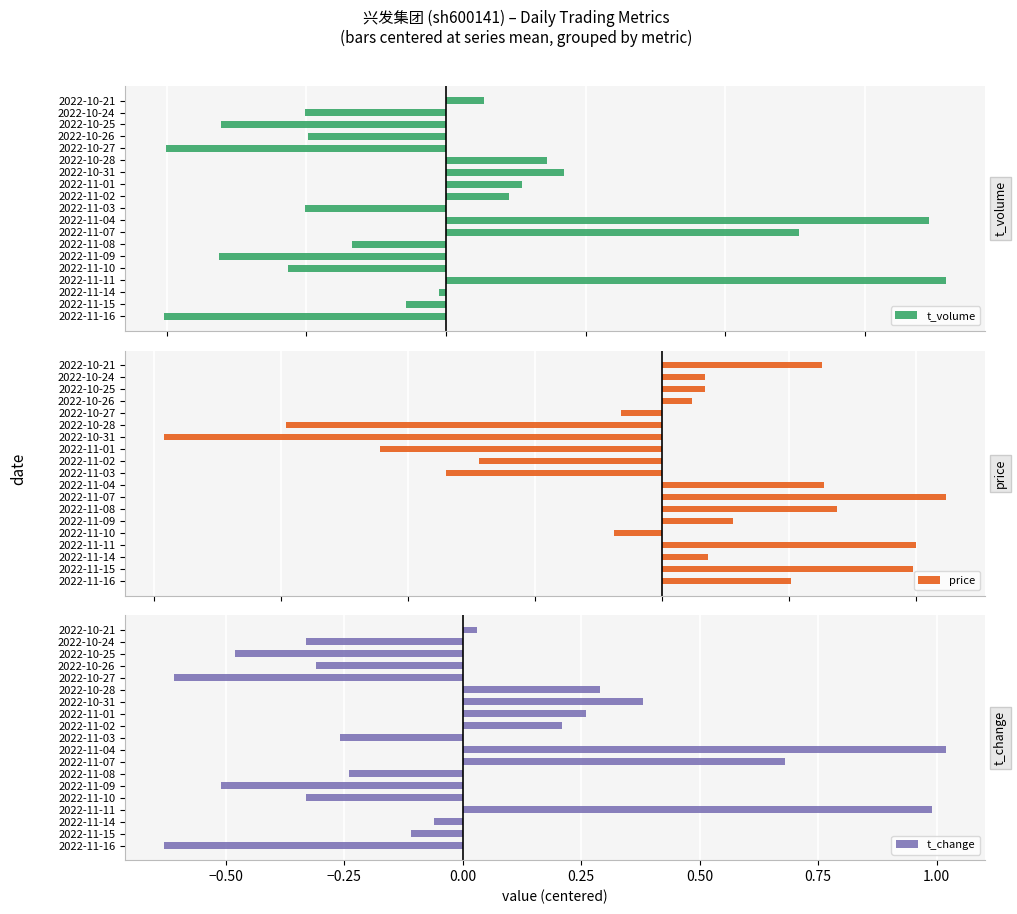

True or false: t_change has a value of 0.1 at 2022-11-02.

False